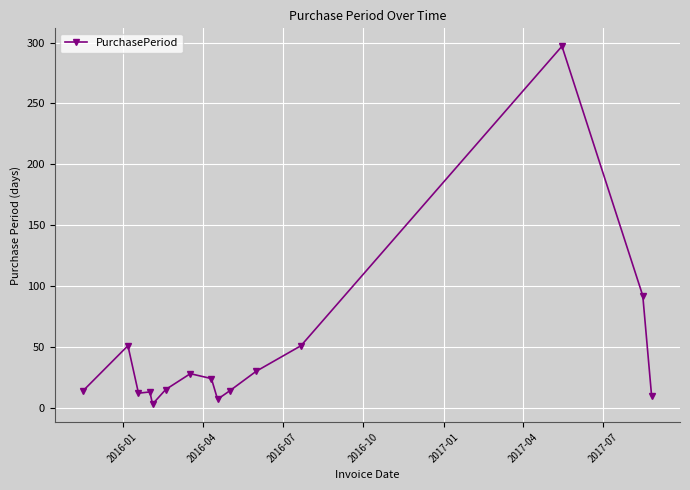

True or false: the data has more than 1 interior local peaks.

True